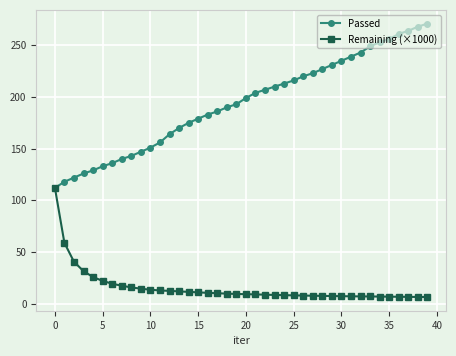

What is the value of the Passed point at the 5th from the left?

129.0